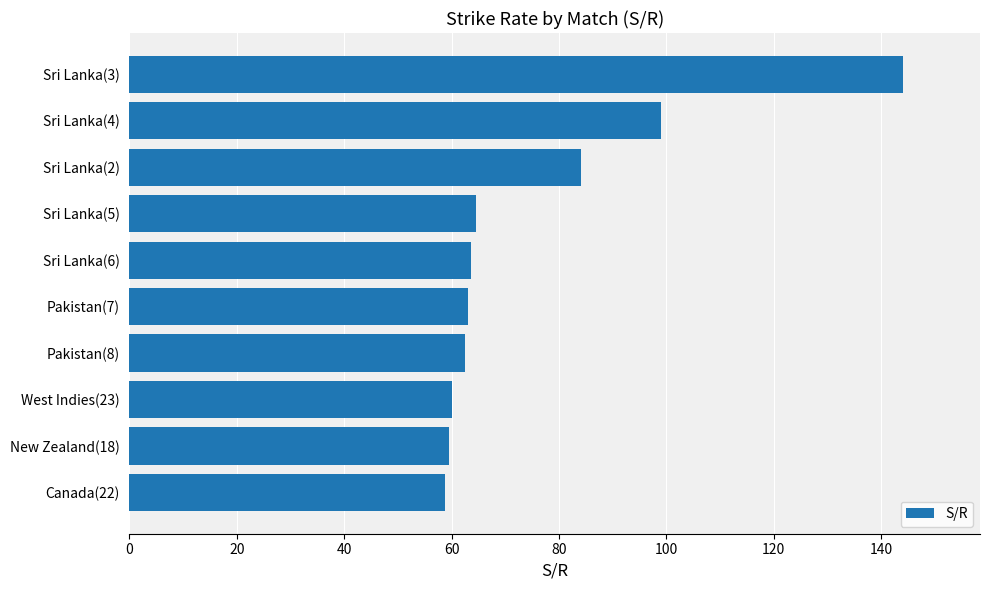

At which category does the chart reach its peak across all series?

Sri Lanka(3)